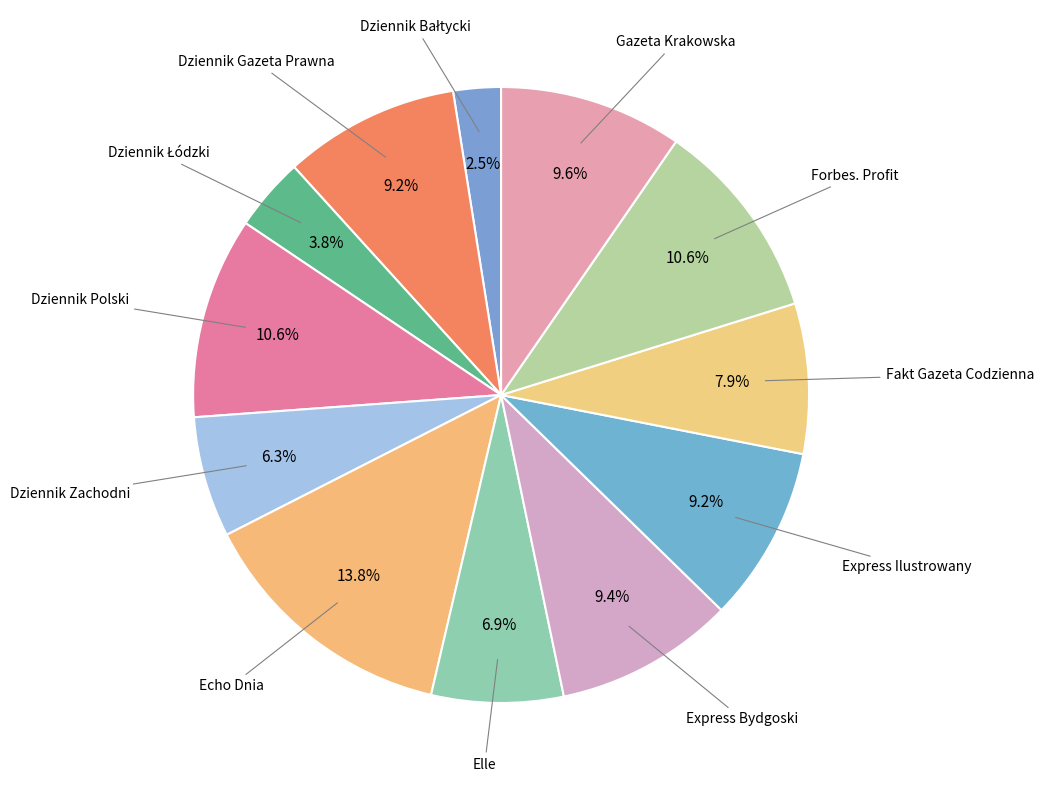

Count the number of slices in the pie.

12